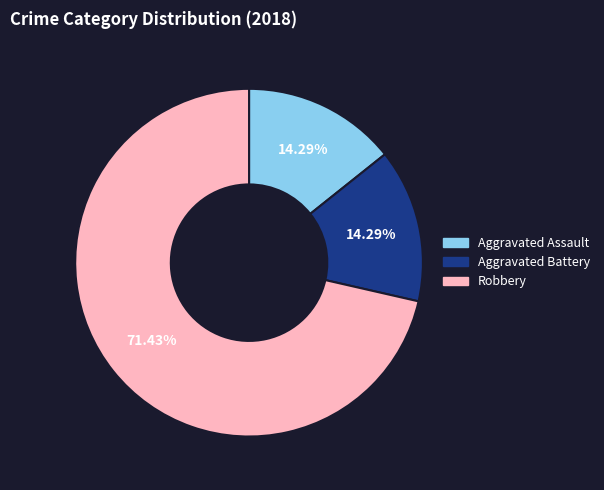

What is the ratio of the value at Aggravated Battery to the value at Aggravated Assault?

1.0